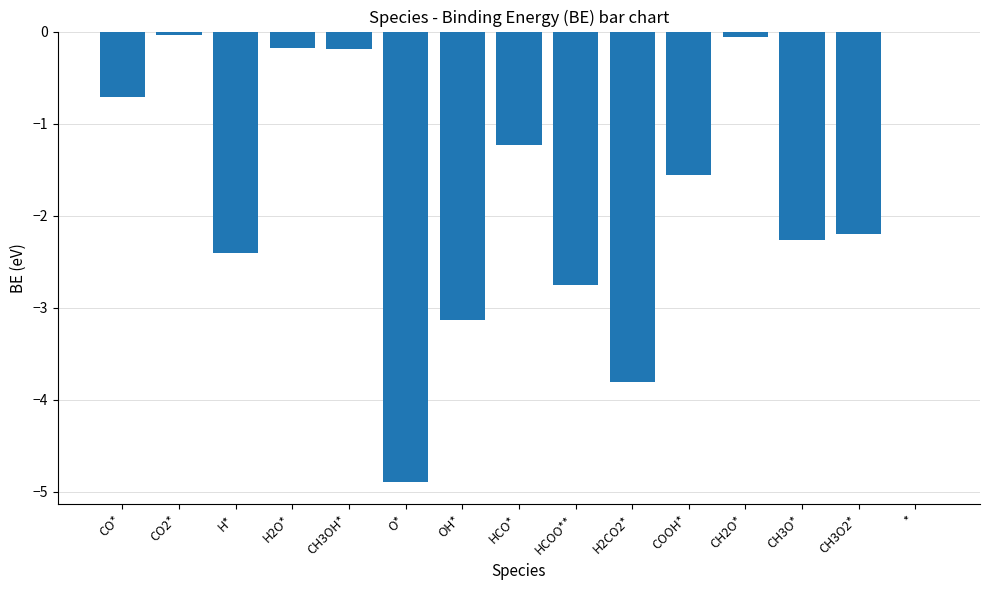

Count the number of values greater than -1.

6